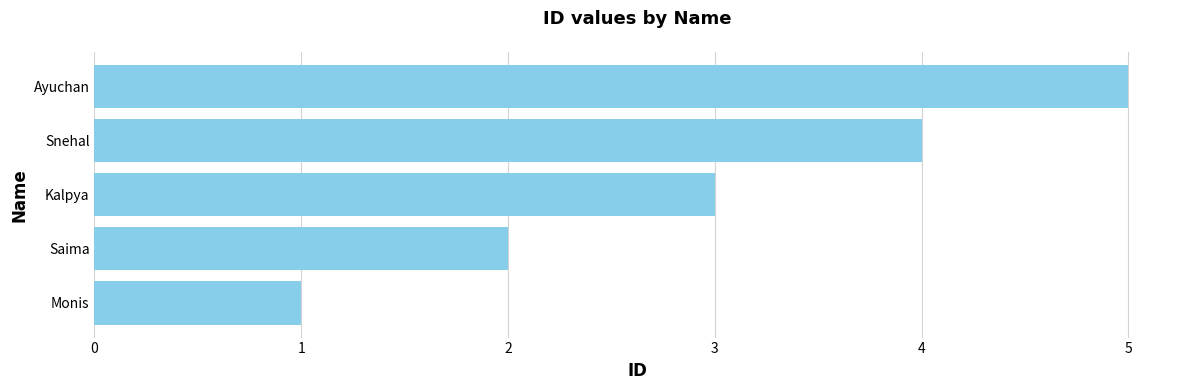

How many bars are there in total?

5